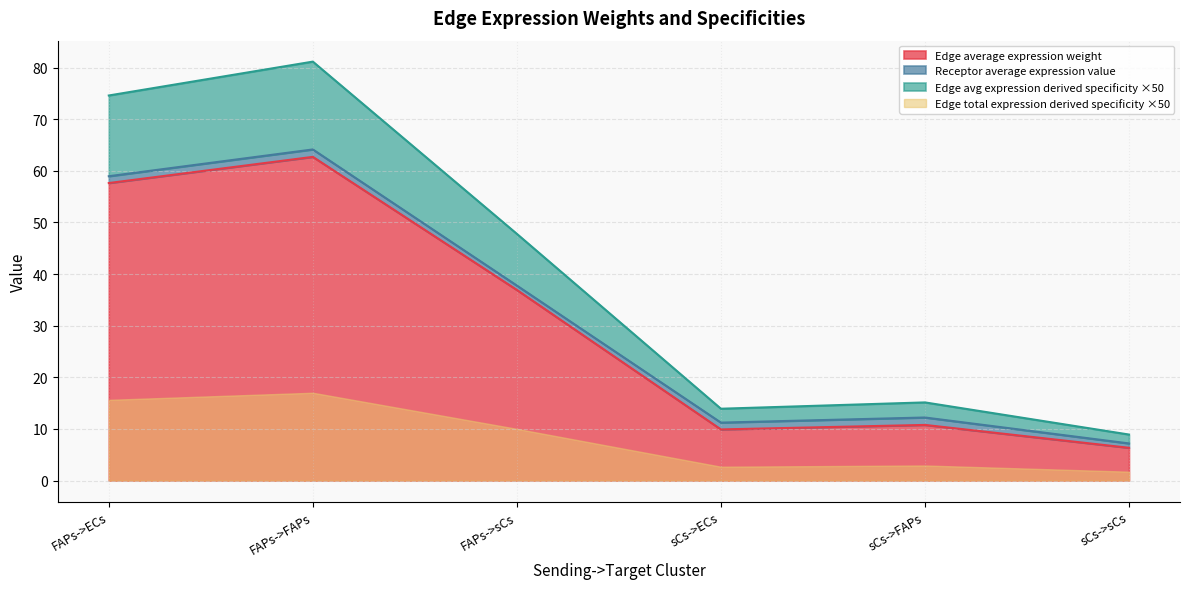

What is the approximate value of Edge average expression weight at FAPs->ECs?

57.6